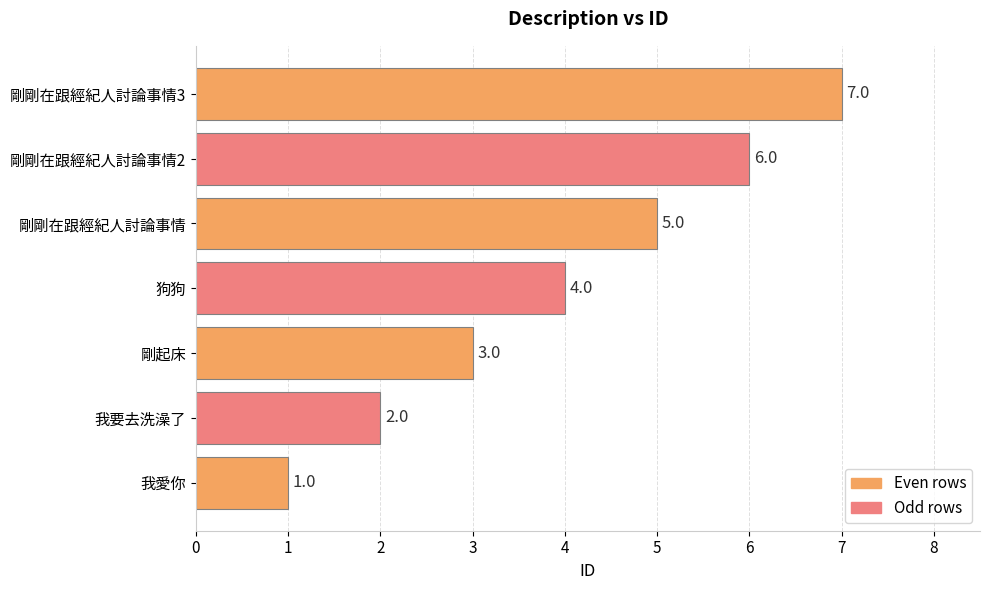

The chart shows a value of 9 at 剛剛在跟經紀人討論事情2. True or false?

False